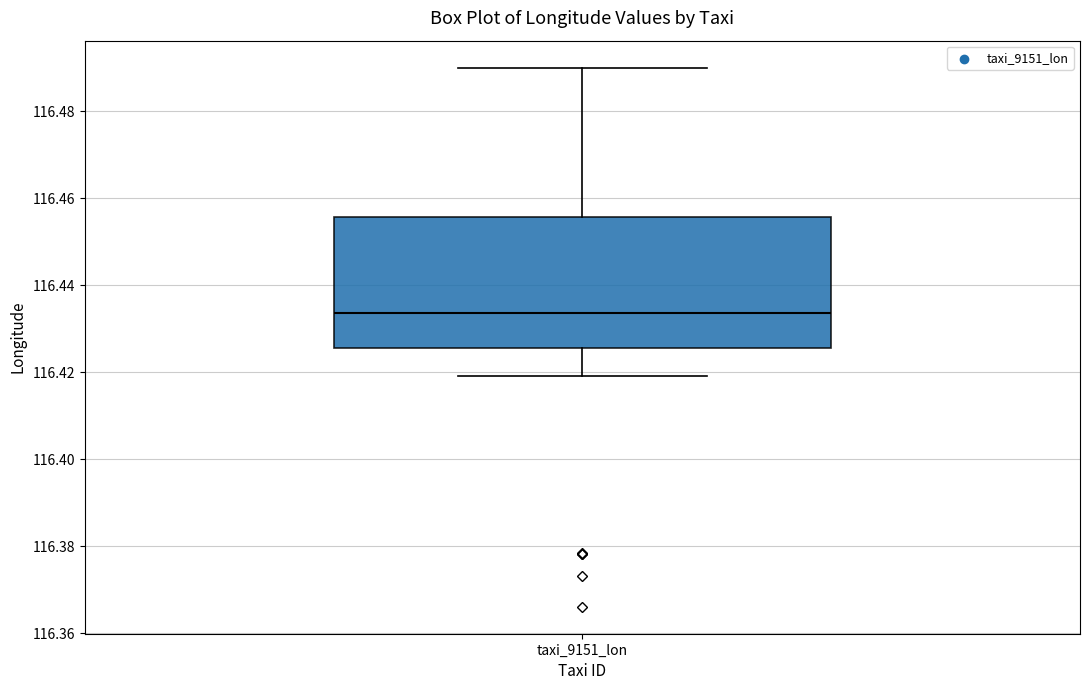

Transcribe this box plot: give where the median line is, the range the box spans, and where the two whiskers end, as read against the y-axis. The values are not printed on the chart, so give them approximately, as read against the axis.

median 116.434, box 116.426 to 116.456, whiskers 116.420 to 116.490